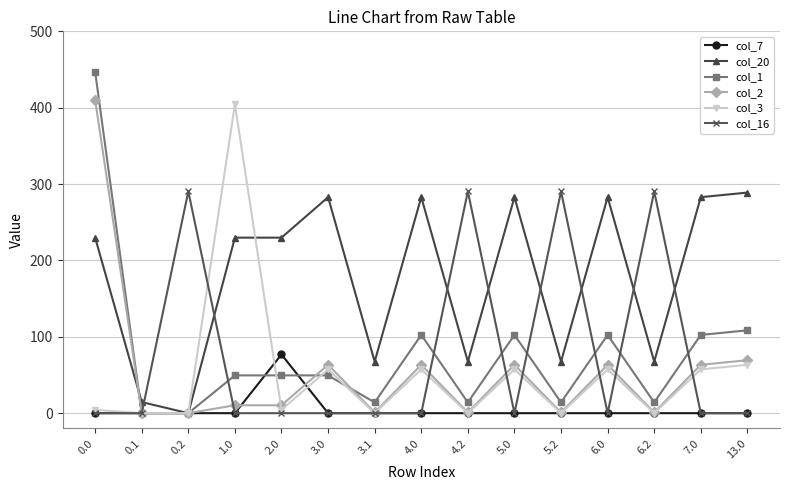

What is the difference between the second highest and minimum values in the col_2 series?

69.3